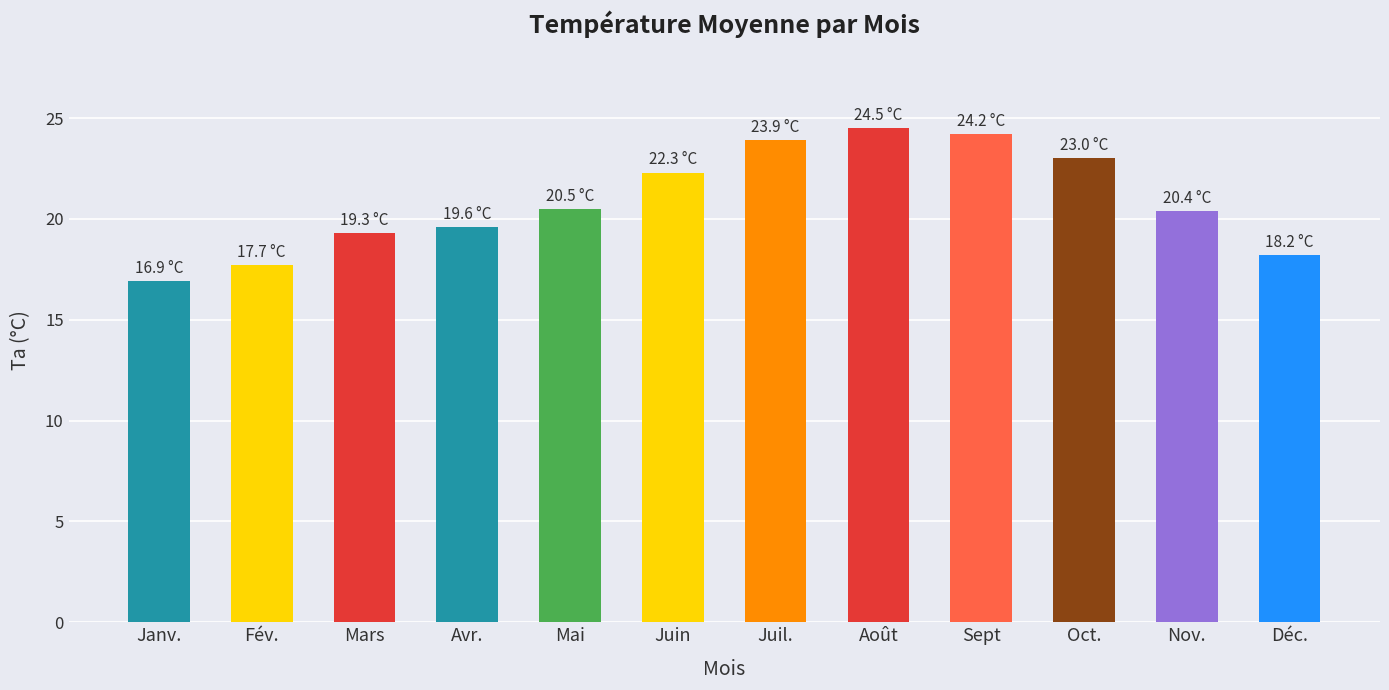

What is the average value?

20.9